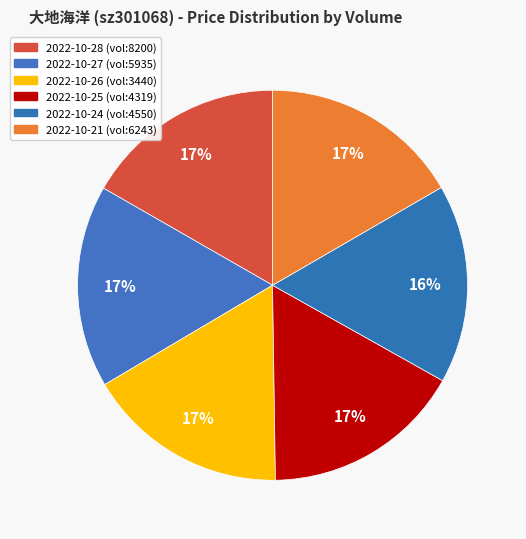

To the nearest percent, what is the average slice percentage?

17%